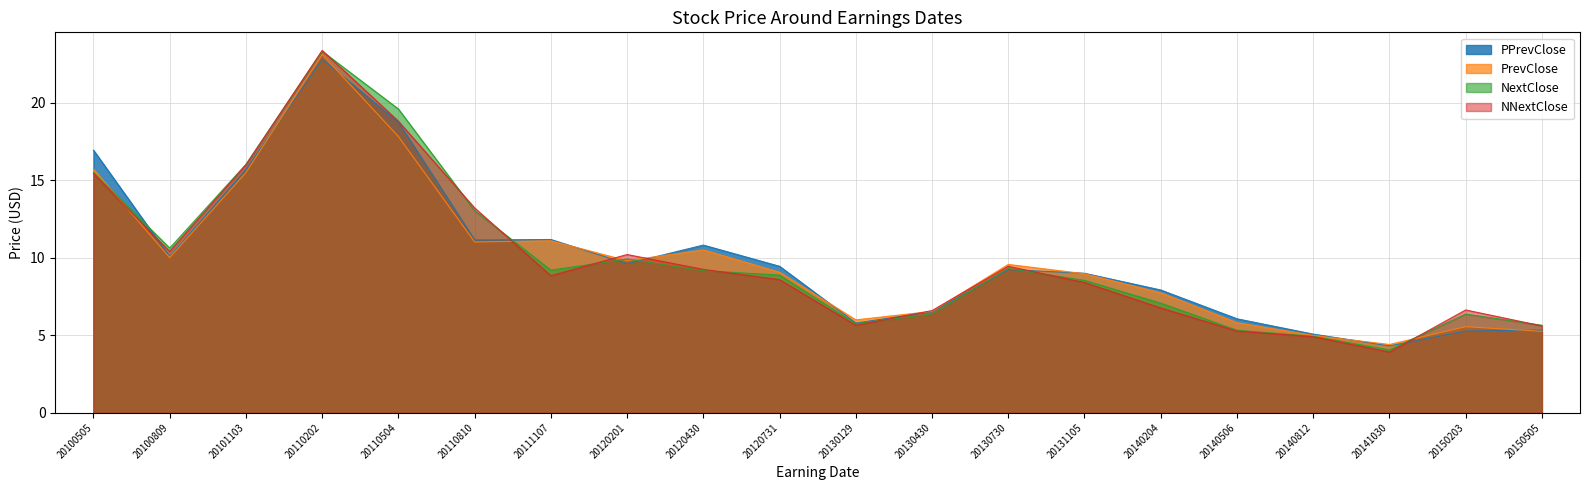

What is the maximum value for NNextClose?

23.4